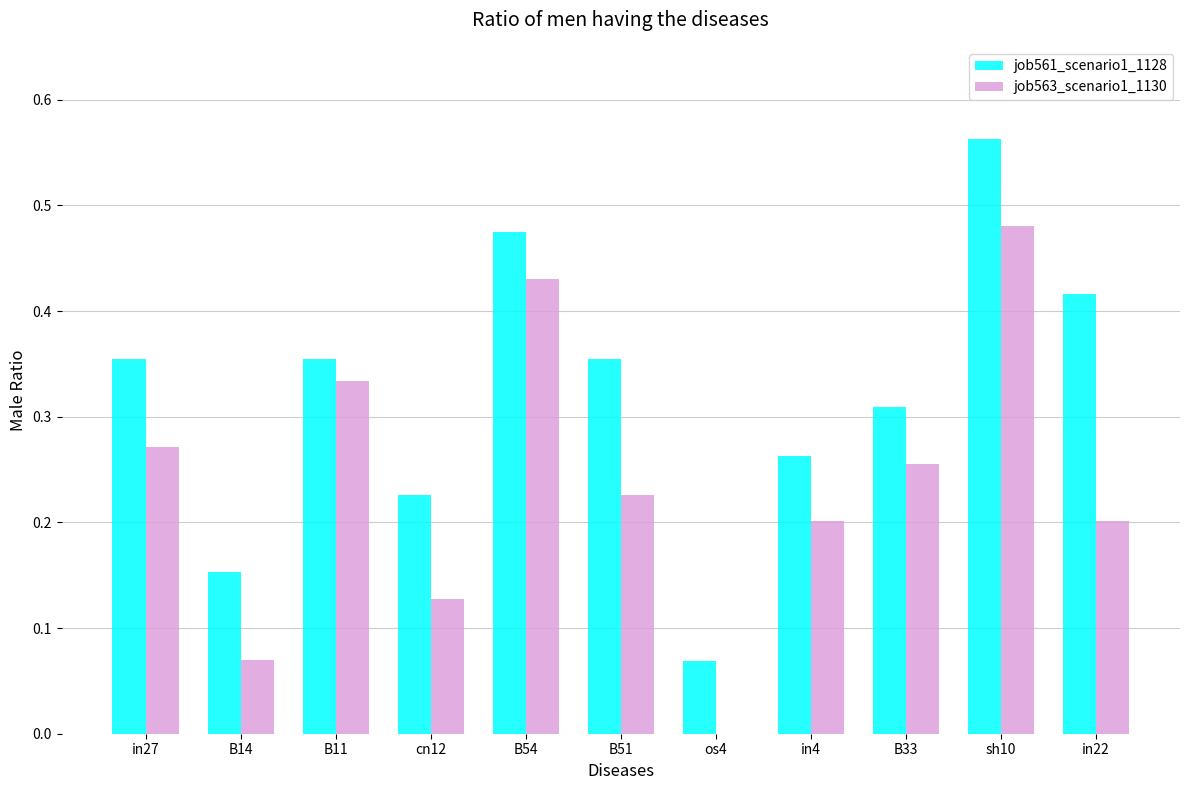

At which label does job563_scenario1_1130 reach its peak?

sh10